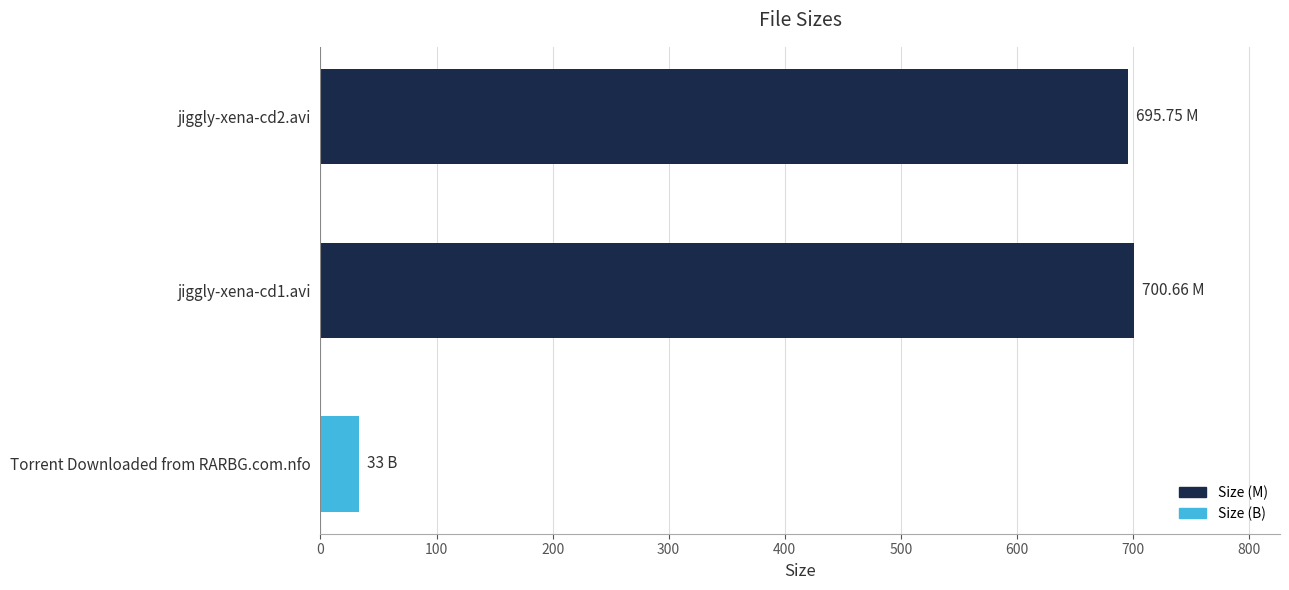

What is the ratio of the value at jiggly-xena-cd2.avi to the value at jiggly-xena-cd1.avi?

1.0